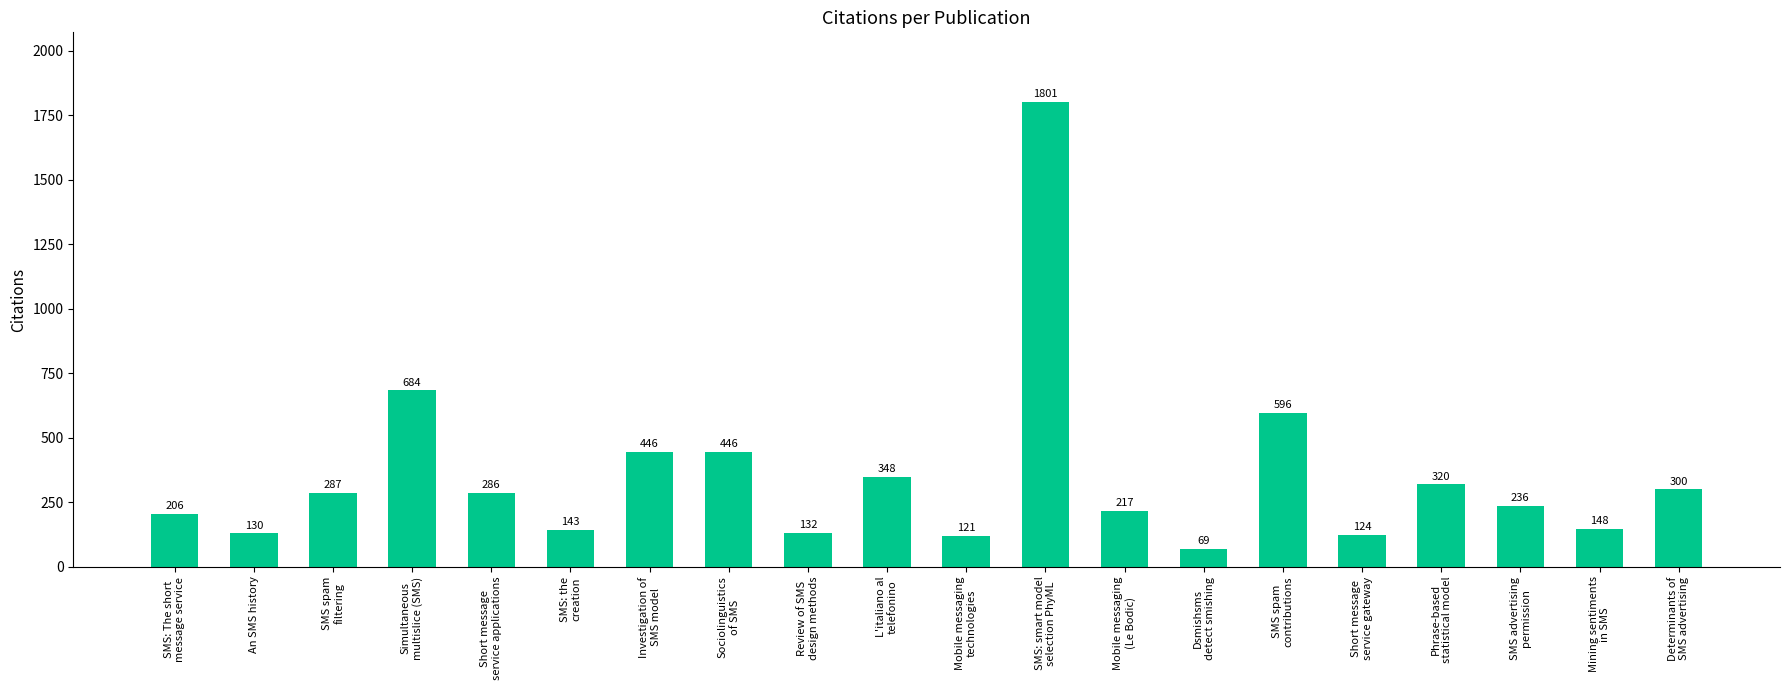

Between SMS: the
creation and SMS spam
contributions, which is larger?

SMS spam
contributions